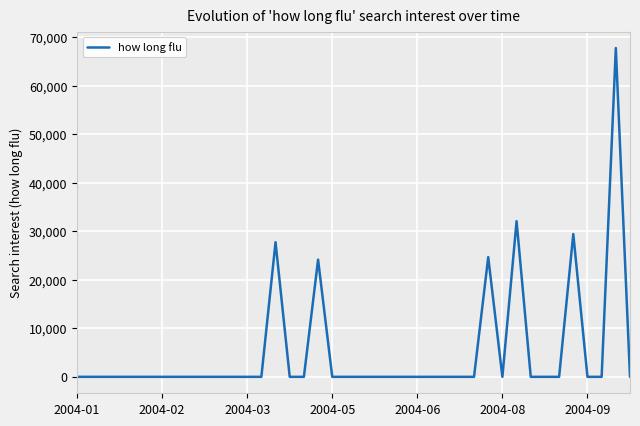

What is the greatest value displayed?

67806.9